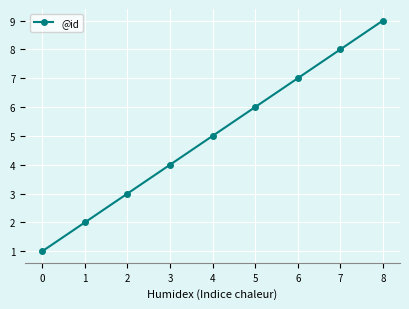

Which label corresponds to the largest value in the chart?

8